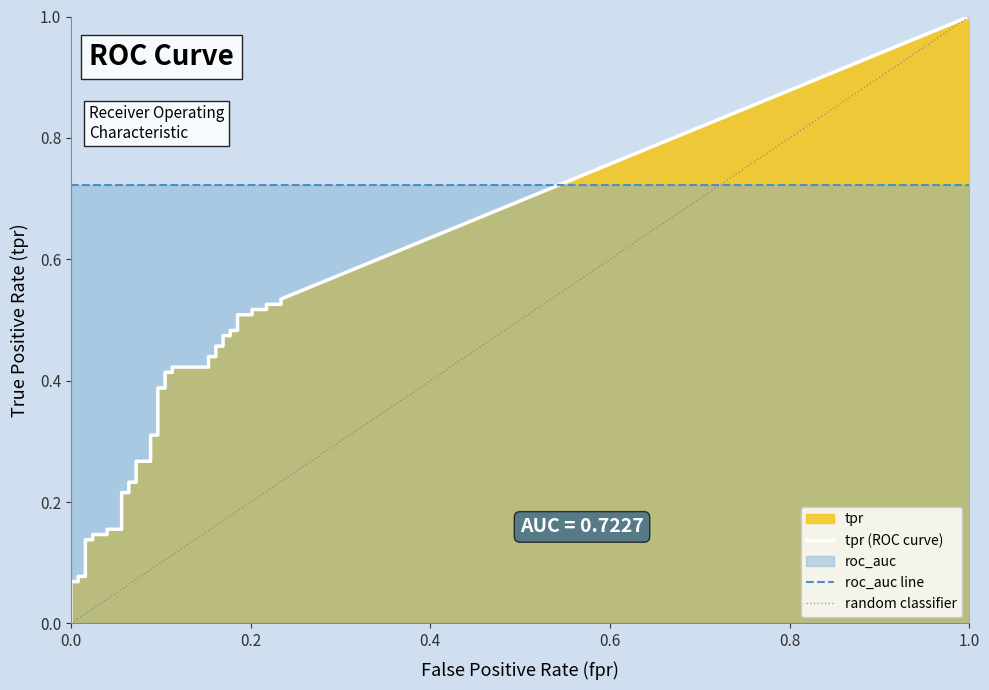

Reading left to right, what are all the values shown in this chart?

fpr: fpr=0.0	tpr=0.0	2=0.0	3=0.0	4=0.0	5=0.0	6=0.0	7=0.0	8=0.0	9=0.0	10=0.1	11=0.1	12=0.1	13=0.1	14=0.1	15=0.1	16=0.1	17=0.1	18=0.1	19=0.1	20=0.1	21=0.1	22=0.1	23=0.1	24=0.2	25=0.2	26=0.2	27=0.2	28=0.2	29=0.2	30=0.2	31=0.2	32=0.2	33=0.2	34=0.2	35=0.2	36=0.2	37=0.2	38=0.2	39=0.2
tpr: fpr=0.0	tpr=0.1	2=0.1	3=0.1	4=0.1	5=0.1	6=0.1	7=0.1	8=0.1	9=0.2	10=0.2	11=0.2	12=0.2	13=0.2	14=0.2	15=0.3	16=0.3	17=0.3	18=0.3	19=0.4	20=0.4	21=0.4	22=0.4	23=0.4	24=0.4	25=0.4	26=0.4	27=0.5	28=0.5	29=0.5	30=0.5	31=0.5	32=0.5	33=0.5	34=0.5	35=0.5	36=0.5	37=0.5	38=0.5	39=0.5